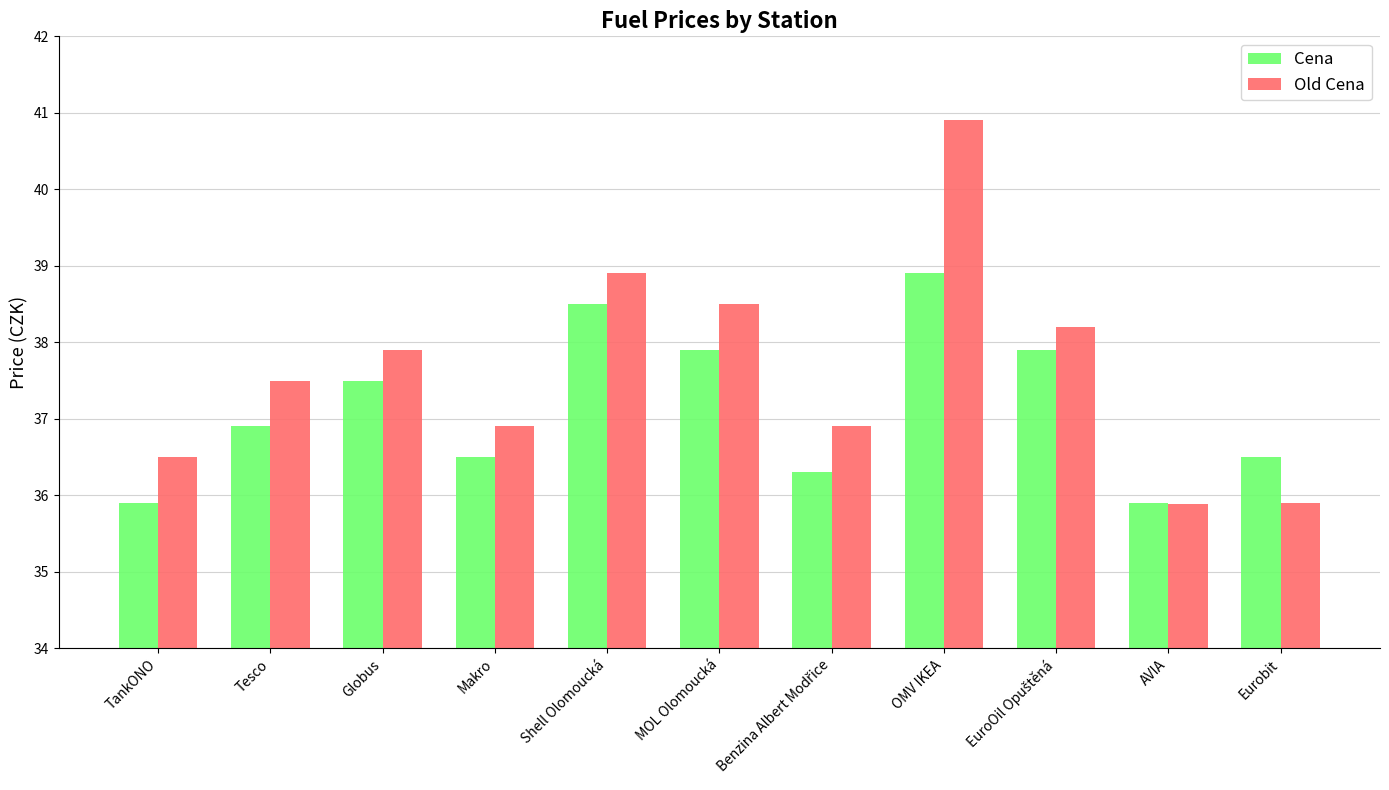

True or false: Old Cena has a value of 25.8 at Tesco.

False